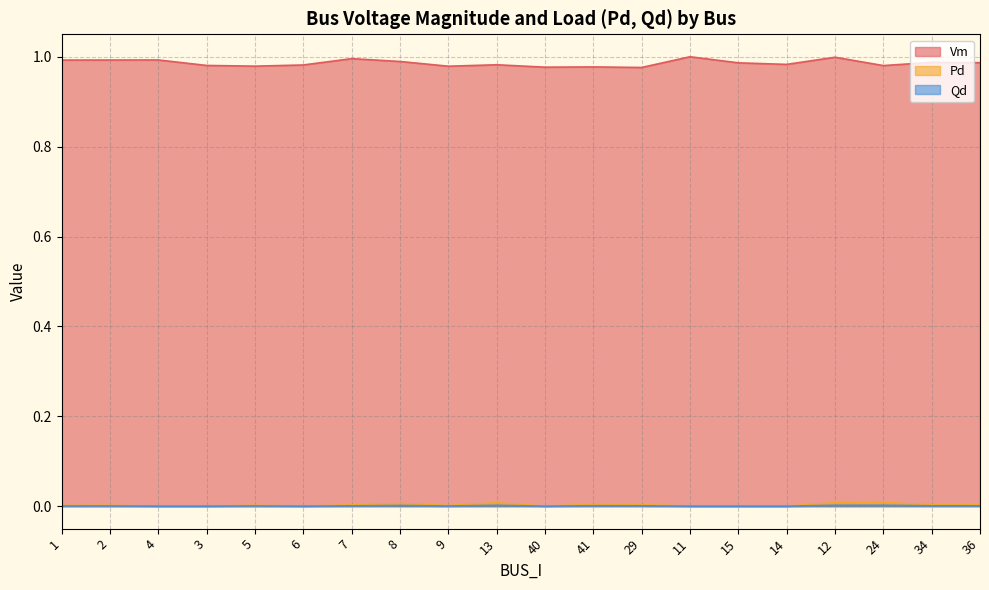

What is the sum of all Vm values?

19.7